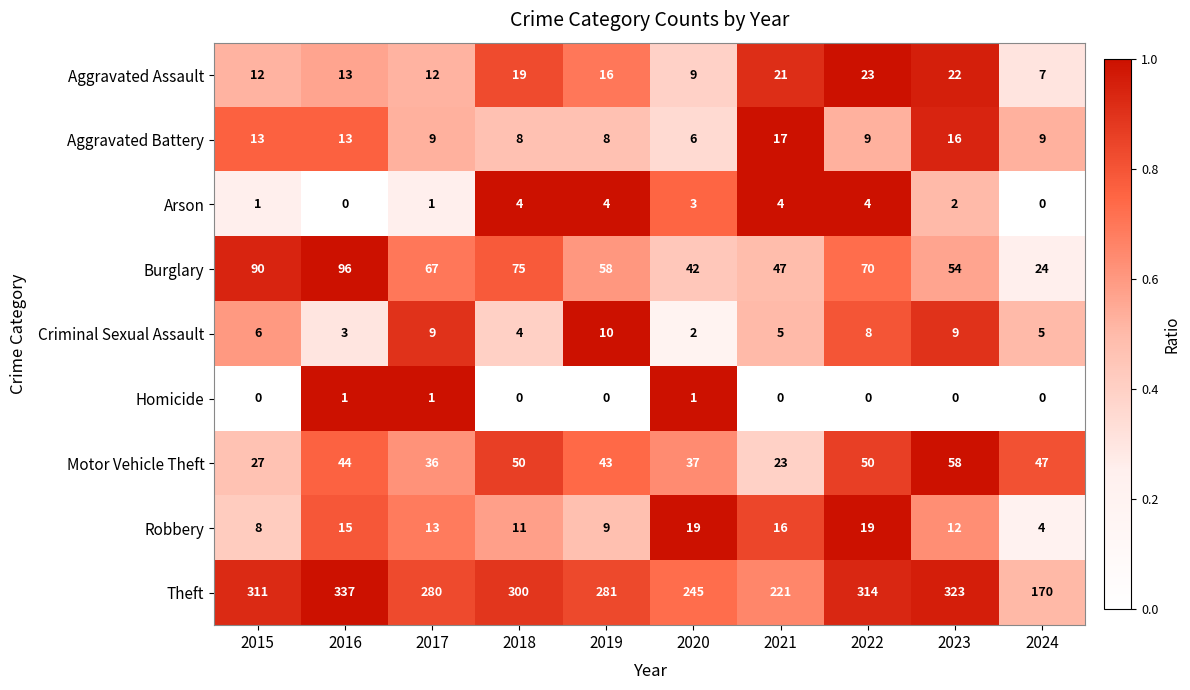

At how many categories does at least one series exceed 248?

7